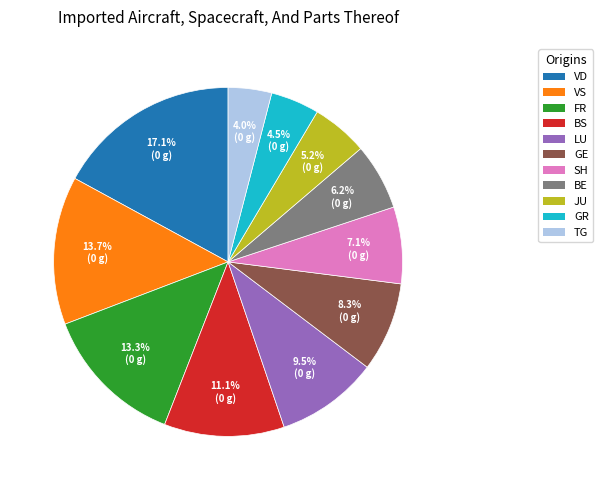

Does any single category account for the majority?

No